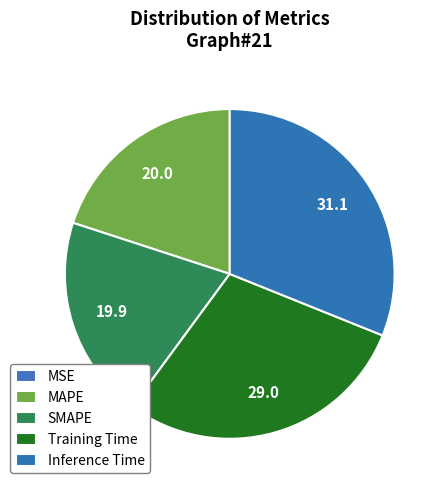

True or false: Inference Time accounts for 41% of the total.

False